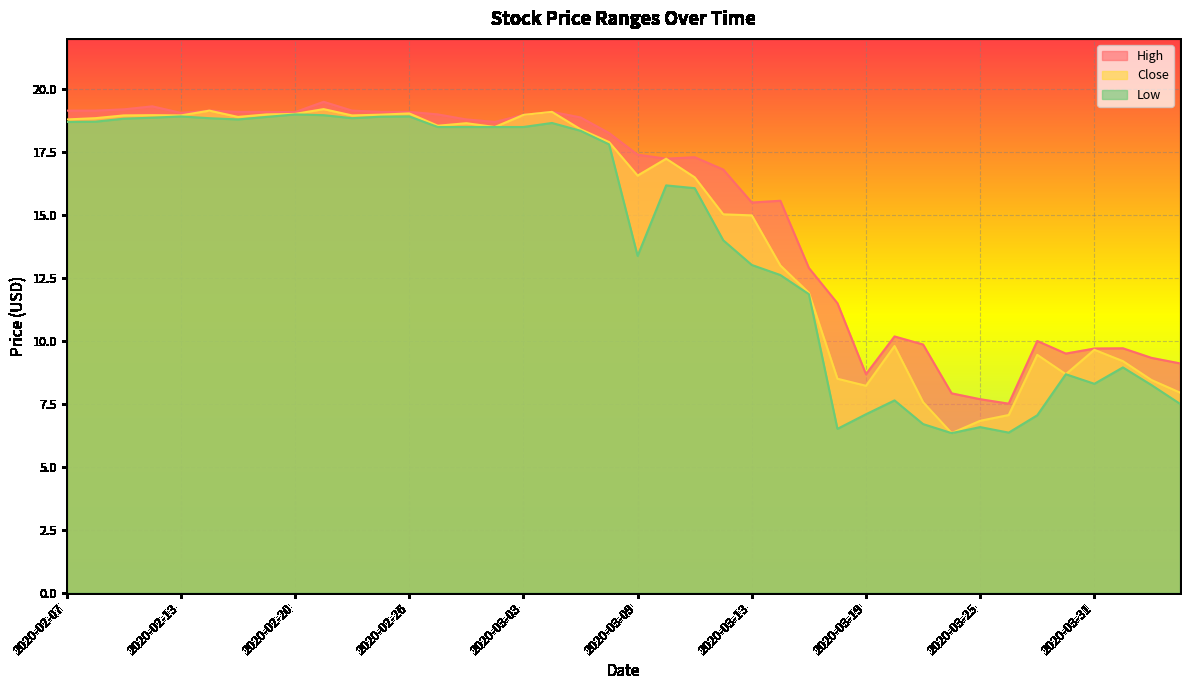

Which series has the widest spread of values?

Close